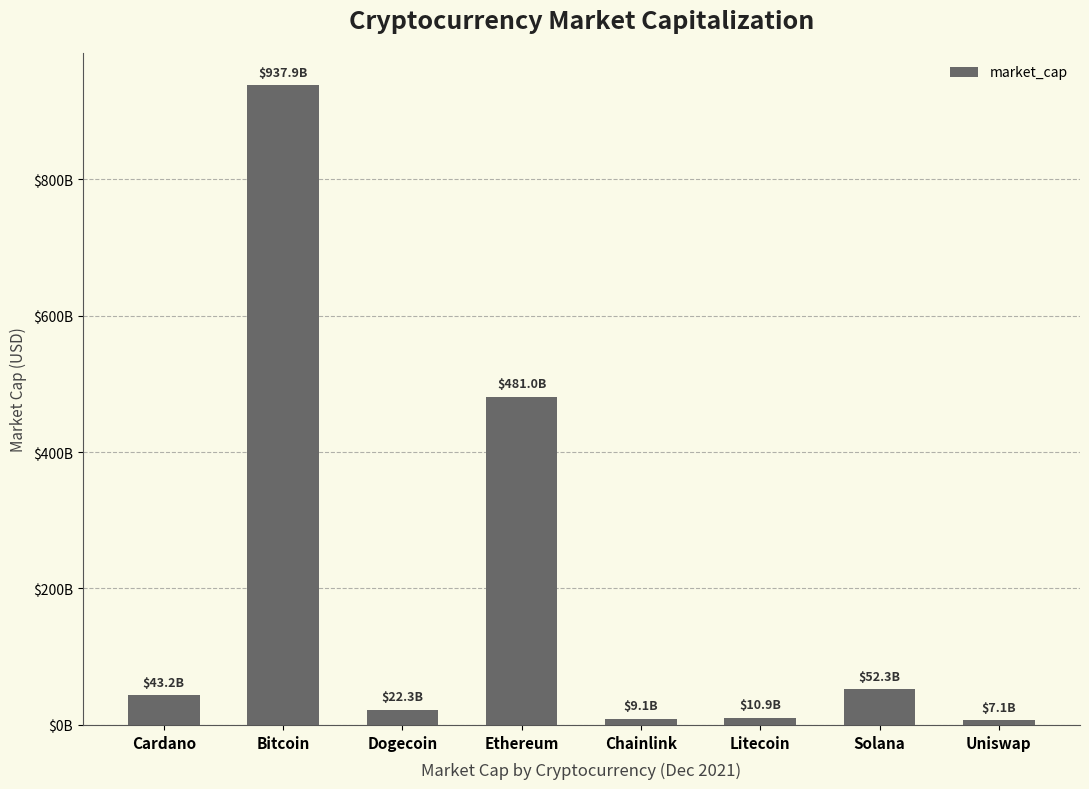

Are the bars horizontal?

No